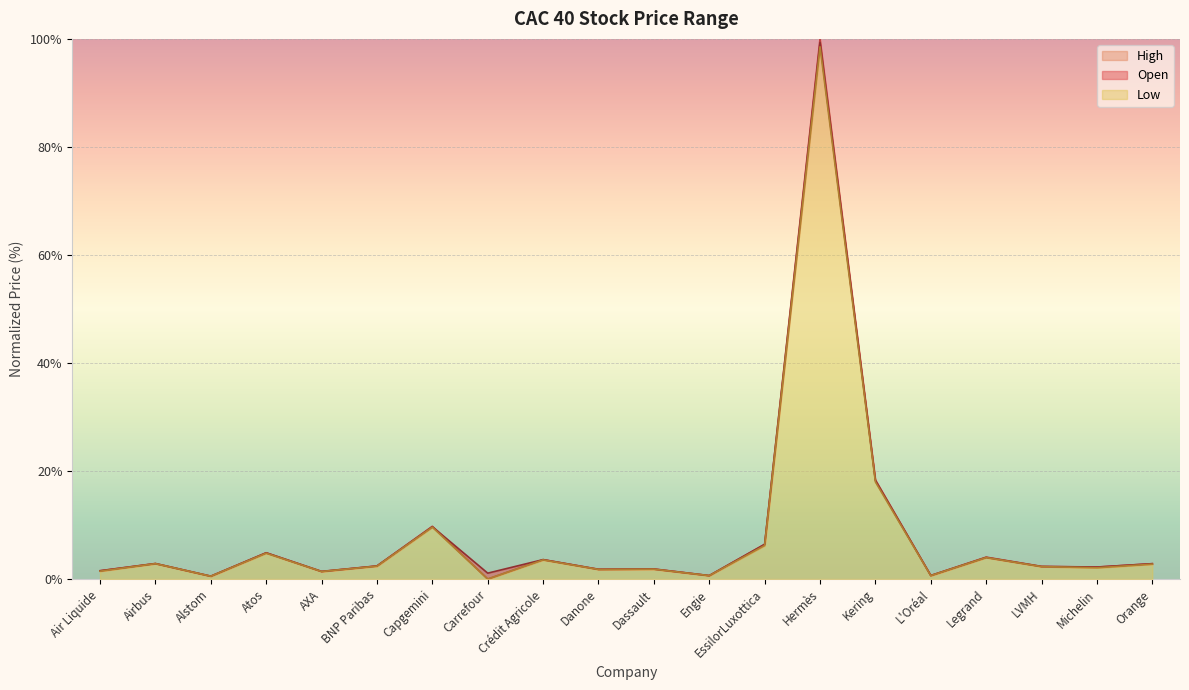

Where is the first local maximum for Open?

Airbus